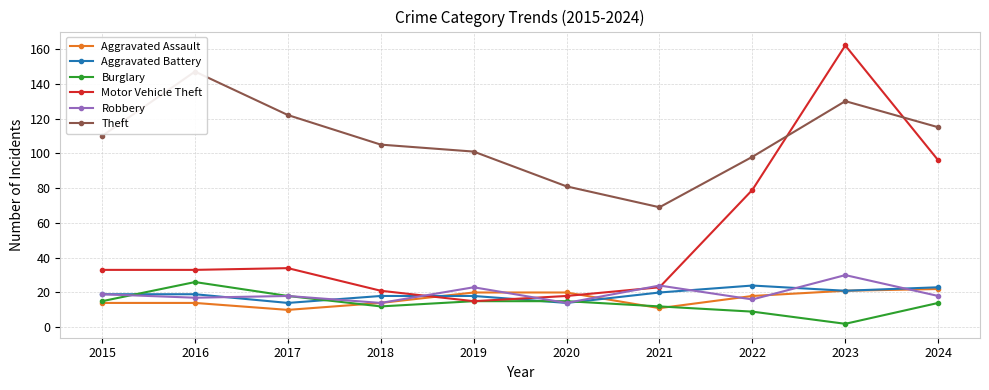

List the labels in order of Theft value, smallest first.

2021, 2020, 2022, 2019, 2018, 2015, 2024, 2017, 2023, 2016